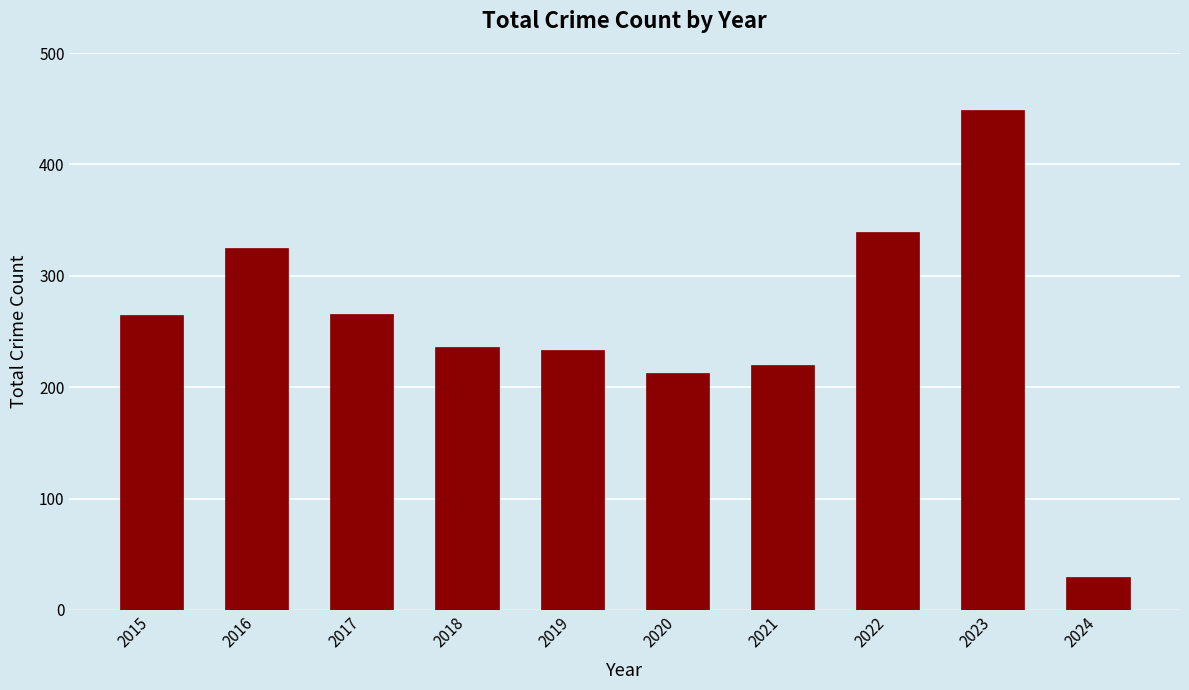

How many distinct data groups are displayed?

1